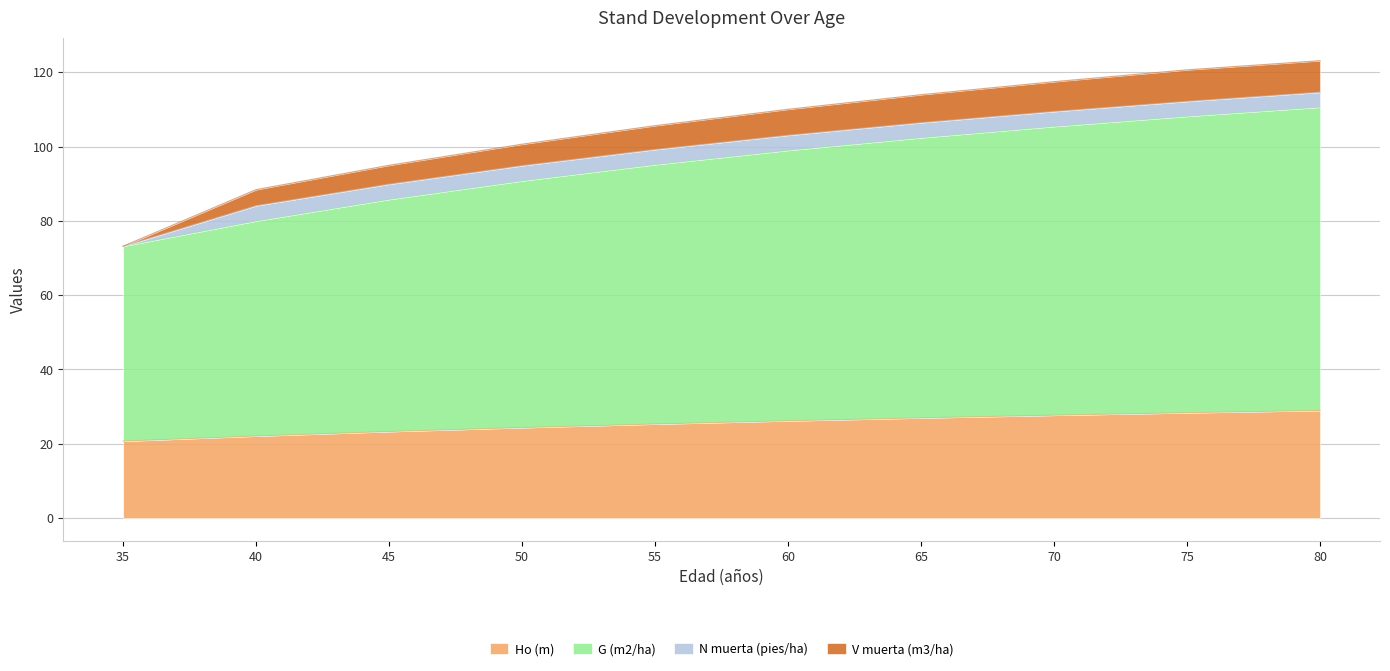

True or false: G (m2/ha) and Ho (m) intersect in this chart.

False